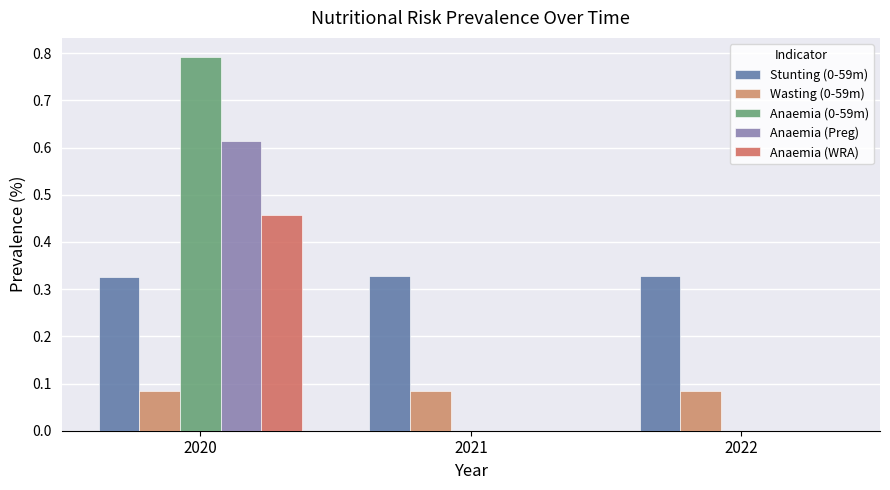

Which category has the highest value in the Wasting (0-59m) series?

2020